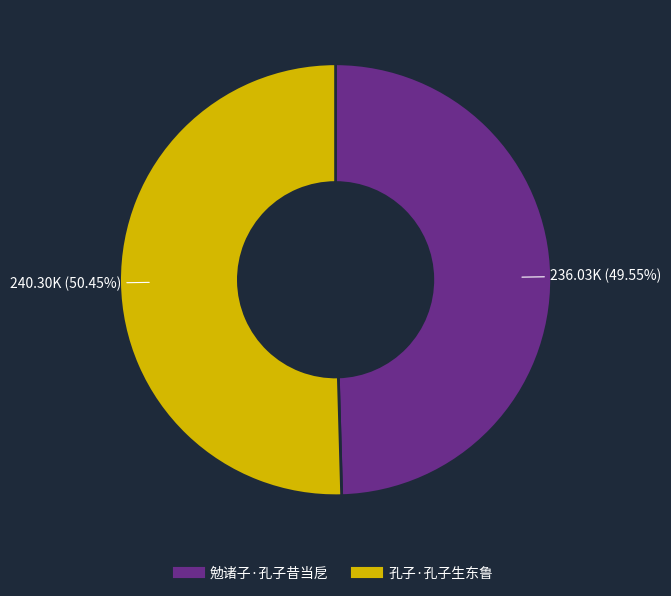

Count the number of slices in the pie.

2